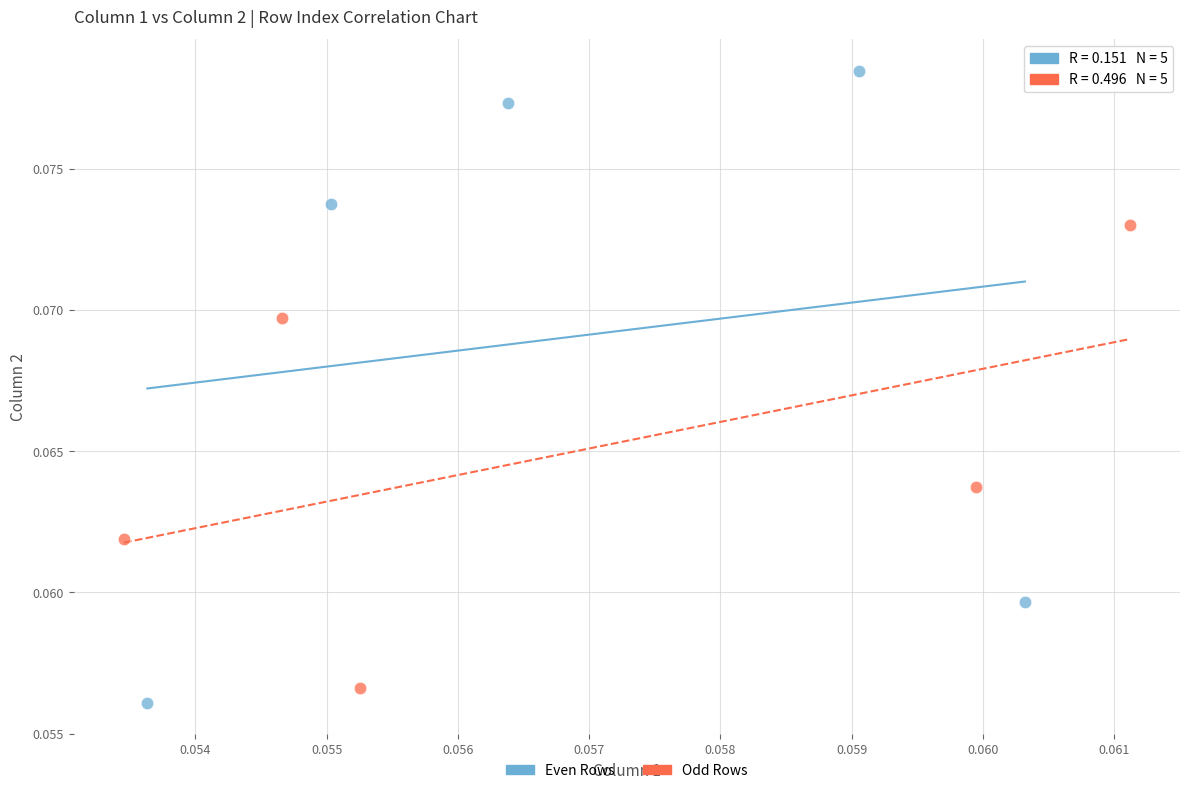

Which series contains the lowest Y value?

Even Rows